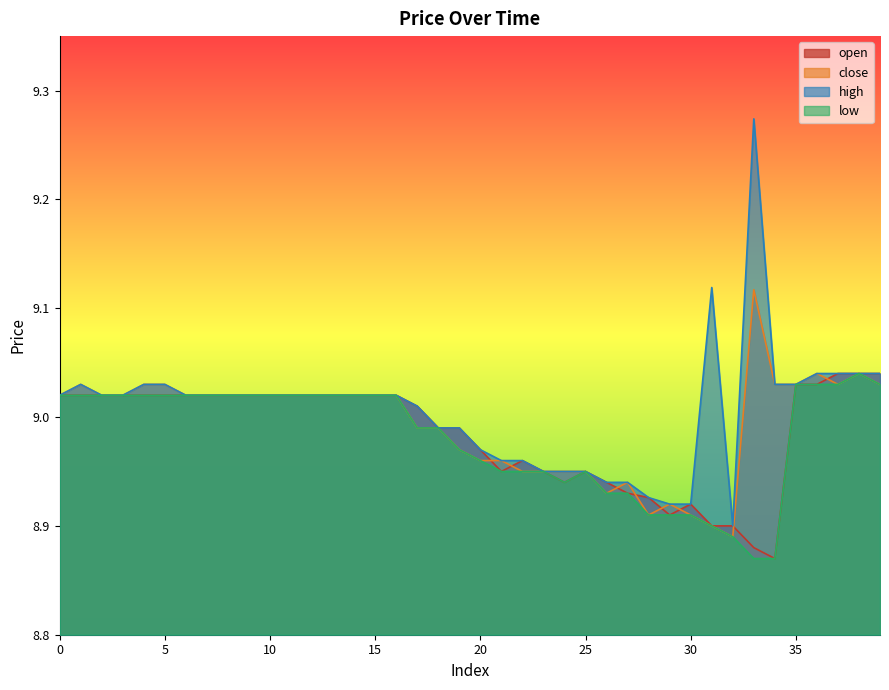

True or false: open has more than 2 interior local peaks.

True